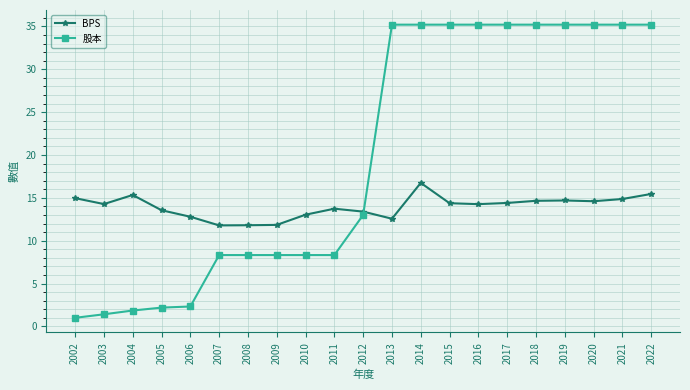

What is the difference between the second highest and minimum values in the BPS series?

3.7